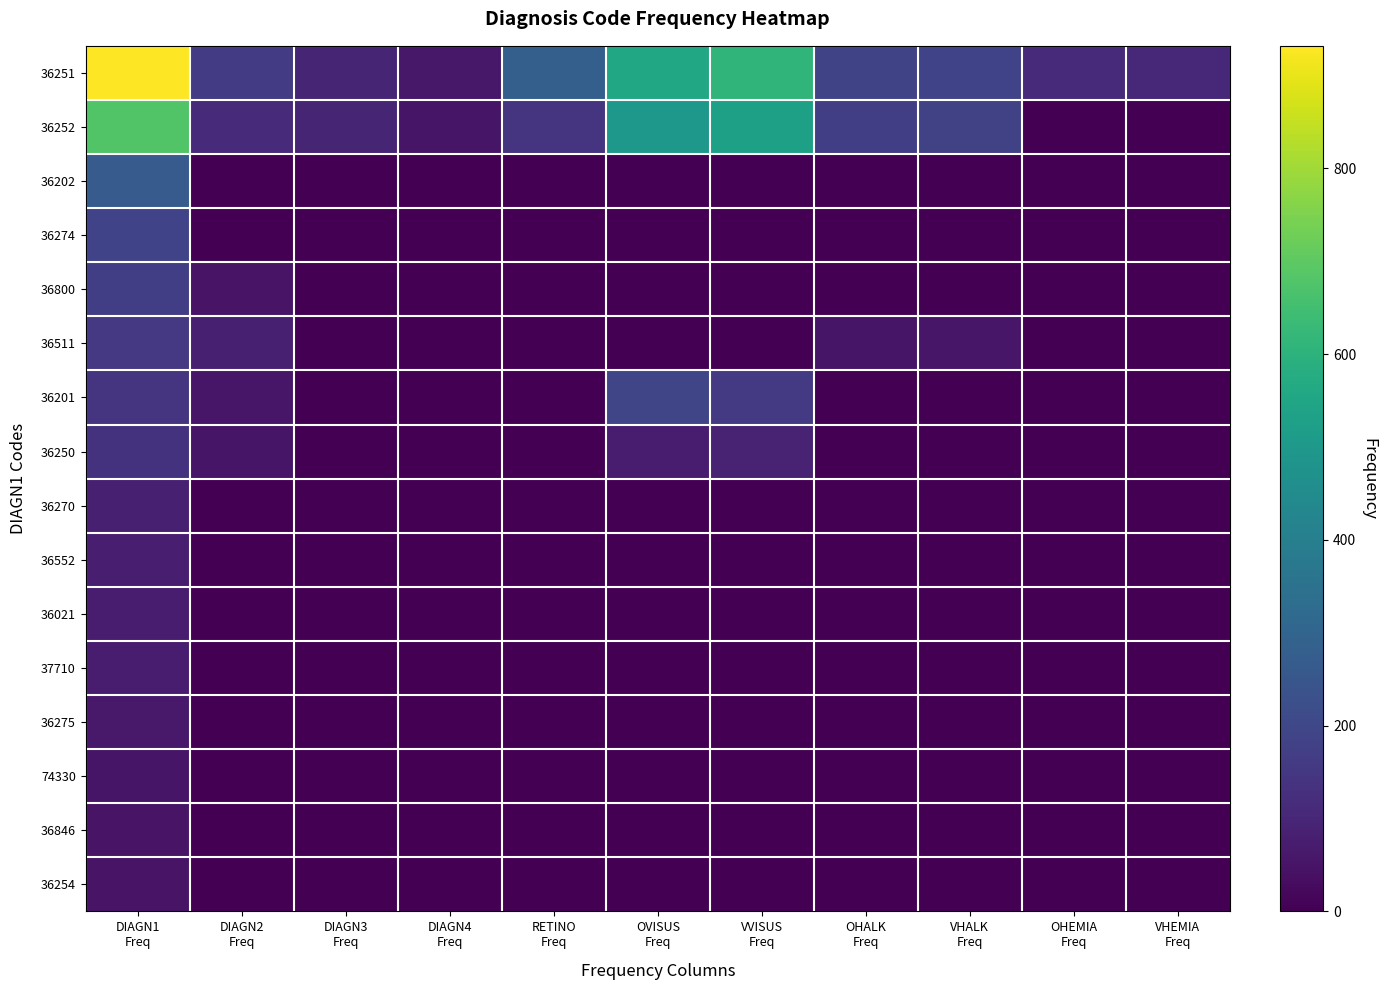

Reading left to right, extract all data points from this chart.

36251: DIAGN1
Freq=932	DIAGN2
Freq=163	DIAGN3
Freq=95	DIAGN4
Freq=61	RETINO
Freq=281	OVISUS
Freq=555	VVISUS
Freq=611	OHALK
Freq=192	VHALK
Freq=187	OHEMIA
Freq=110	VHEMIA
Freq=109
36252: DIAGN1
Freq=679	DIAGN2
Freq=116	DIAGN3
Freq=95	DIAGN4
Freq=52	RETINO
Freq=139	OVISUS
Freq=496	VVISUS
Freq=529	OHALK
Freq=174	VHALK
Freq=180	OHEMIA
Freq=0	VHEMIA
Freq=0
36202: DIAGN1
Freq=269	DIAGN2
Freq=0	DIAGN3
Freq=0	DIAGN4
Freq=0	RETINO
Freq=0	OVISUS
Freq=0	VVISUS
Freq=0	OHALK
Freq=0	VHALK
Freq=0	OHEMIA
Freq=0	VHEMIA
Freq=0
36274: DIAGN1
Freq=187	DIAGN2
Freq=0	DIAGN3
Freq=0	DIAGN4
Freq=0	RETINO
Freq=0	OVISUS
Freq=0	VVISUS
Freq=0	OHALK
Freq=0	VHALK
Freq=0	OHEMIA
Freq=0	VHEMIA
Freq=0
36800: DIAGN1
Freq=172	DIAGN2
Freq=50	DIAGN3
Freq=0	DIAGN4
Freq=0	RETINO
Freq=0	OVISUS
Freq=0	VVISUS
Freq=0	OHALK
Freq=0	VHALK
Freq=0	OHEMIA
Freq=0	VHEMIA
Freq=0
36511: DIAGN1
Freq=156	DIAGN2
Freq=81	DIAGN3
Freq=0	DIAGN4
Freq=0	RETINO
Freq=0	OVISUS
Freq=0	VVISUS
Freq=0	OHALK
Freq=54	VHALK
Freq=56	OHEMIA
Freq=0	VHEMIA
Freq=0
36201: DIAGN1
Freq=144	DIAGN2
Freq=57	DIAGN3
Freq=0	DIAGN4
Freq=0	RETINO
Freq=0	OVISUS
Freq=193	VVISUS
Freq=157	OHALK
Freq=0	VHALK
Freq=0	OHEMIA
Freq=0	VHEMIA
Freq=0
36250: DIAGN1
Freq=137	DIAGN2
Freq=53	DIAGN3
Freq=0	DIAGN4
Freq=0	RETINO
Freq=0	OVISUS
Freq=73	VVISUS
Freq=89	OHALK
Freq=0	VHALK
Freq=0	OHEMIA
Freq=0	VHEMIA
Freq=0
36270: DIAGN1
Freq=82	DIAGN2
Freq=0	DIAGN3
Freq=0	DIAGN4
Freq=0	RETINO
Freq=0	OVISUS
Freq=0	VVISUS
Freq=0	OHALK
Freq=0	VHALK
Freq=0	OHEMIA
Freq=0	VHEMIA
Freq=0
36552: DIAGN1
Freq=79	DIAGN2
Freq=0	DIAGN3
Freq=0	DIAGN4
Freq=0	RETINO
Freq=0	OVISUS
Freq=0	VVISUS
Freq=0	OHALK
Freq=0	VHALK
Freq=0	OHEMIA
Freq=0	VHEMIA
Freq=0
36021: DIAGN1
Freq=75	DIAGN2
Freq=0	DIAGN3
Freq=0	DIAGN4
Freq=0	RETINO
Freq=0	OVISUS
Freq=0	VVISUS
Freq=0	OHALK
Freq=0	VHALK
Freq=0	OHEMIA
Freq=0	VHEMIA
Freq=0
37710: DIAGN1
Freq=73	DIAGN2
Freq=0	DIAGN3
Freq=0	DIAGN4
Freq=0	RETINO
Freq=0	OVISUS
Freq=0	VVISUS
Freq=0	OHALK
Freq=0	VHALK
Freq=0	OHEMIA
Freq=0	VHEMIA
Freq=0
36275: DIAGN1
Freq=65	DIAGN2
Freq=0	DIAGN3
Freq=0	DIAGN4
Freq=0	RETINO
Freq=0	OVISUS
Freq=0	VVISUS
Freq=0	OHALK
Freq=0	VHALK
Freq=0	OHEMIA
Freq=0	VHEMIA
Freq=0
74330: DIAGN1
Freq=54	DIAGN2
Freq=0	DIAGN3
Freq=0	DIAGN4
Freq=0	RETINO
Freq=0	OVISUS
Freq=0	VVISUS
Freq=0	OHALK
Freq=0	VHALK
Freq=0	OHEMIA
Freq=0	VHEMIA
Freq=0
36846: DIAGN1
Freq=50	DIAGN2
Freq=0	DIAGN3
Freq=0	DIAGN4
Freq=0	RETINO
Freq=0	OVISUS
Freq=0	VVISUS
Freq=0	OHALK
Freq=0	VHALK
Freq=0	OHEMIA
Freq=0	VHEMIA
Freq=0
36254: DIAGN1
Freq=50	DIAGN2
Freq=0	DIAGN3
Freq=0	DIAGN4
Freq=0	RETINO
Freq=0	OVISUS
Freq=0	VVISUS
Freq=0	OHALK
Freq=0	VHALK
Freq=0	OHEMIA
Freq=0	VHEMIA
Freq=0